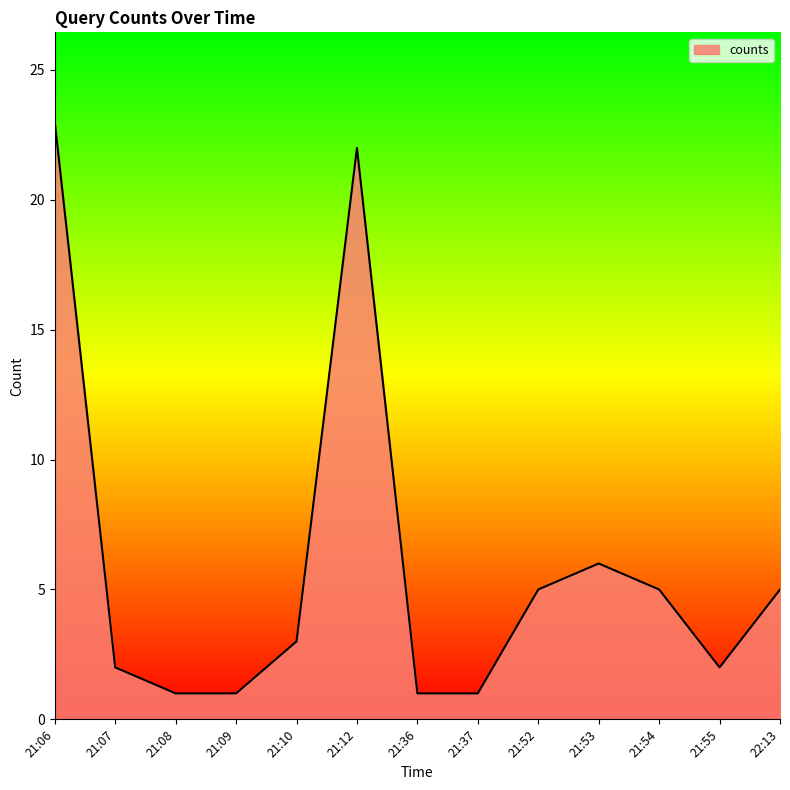

What is the greatest value displayed?

23